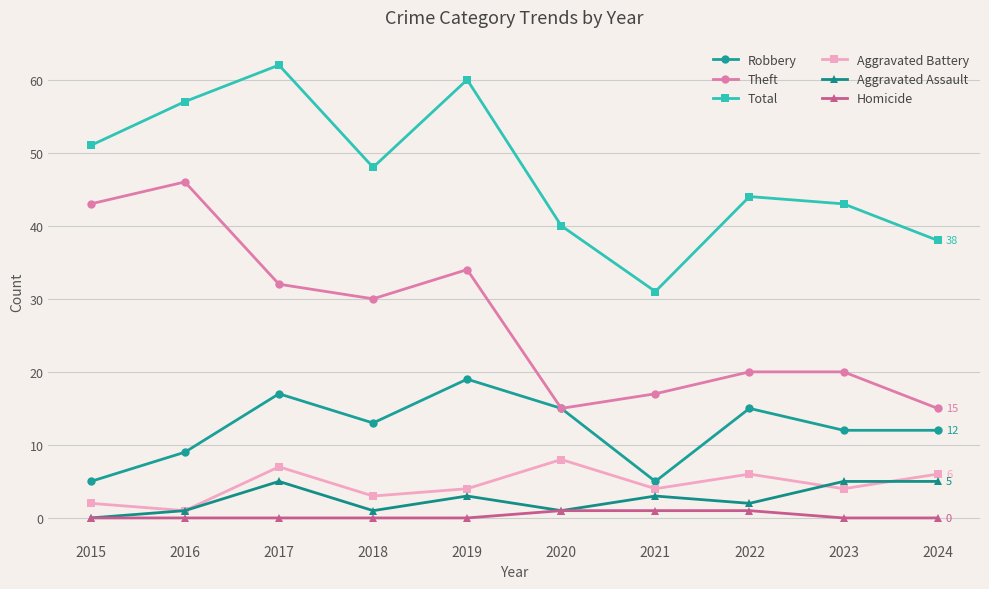

True or false: Robbery and Homicide cross at least once.

False